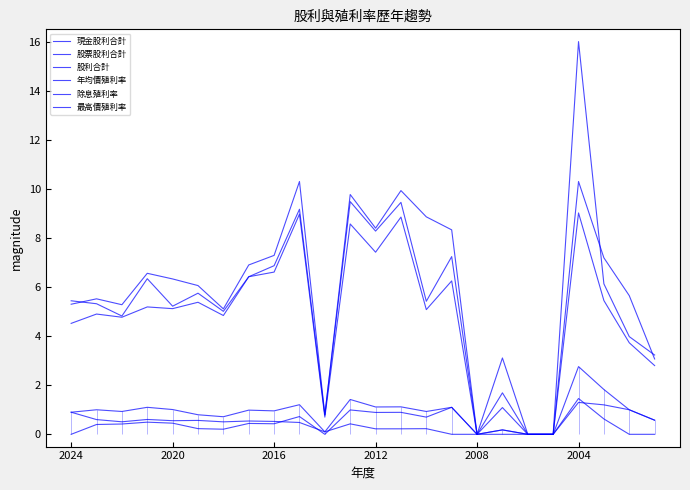

Reading left to right, extract all data points from this chart.

現金股利合計: 0.9	0.6	0.5	0.6	0.6	0.6	0.5	0.5	0.5	0.5	0.1	0.4	0.2	0.2	0.2	0.0	0.0	0.2	0.0	0.0	1.3	1.2	1.0	0.6
股票股利合計: 0.0	0.4	0.4	0.5	0.5	0.2	0.2	0.4	0.4	0.7	0.0	1.0	0.9	0.9	0.7	1.1	0.0	0.0	0.0	0.0	1.5	0.6	0.0	0.0
股利合計: 0.9	1.0	0.9	1.1	1.0	0.8	0.7	1.0	1.0	1.2	0.1	1.4	1.1	1.1	0.9	1.1	0.0	0.2	0.0	0.0	2.8	1.8	1.0	0.6
年均價殖利率: 5.3	5.5	5.3	6.6	6.3	6.1	5.1	6.9	7.3	10.3	0.8	9.8	8.4	9.9	8.9	8.3	0.0	3.1	0.0	0.0	16.0	6.1	4.0	3.2
除息殖利率: 5.4	5.3	4.8	6.3	5.2	5.8	5.0	6.4	6.9	9.2	0.8	9.5	8.3	9.4	5.4	7.2	0.0	1.7	0.0	0.0	10.3	7.2	5.7	3.1
最高價殖利率: 4.5	4.9	4.8	5.2	5.1	5.4	4.8	6.4	6.6	9.0	0.7	8.6	7.4	8.8	5.1	6.2	0.0	1.1	0.0	0.0	9.0	5.5	3.7	2.8